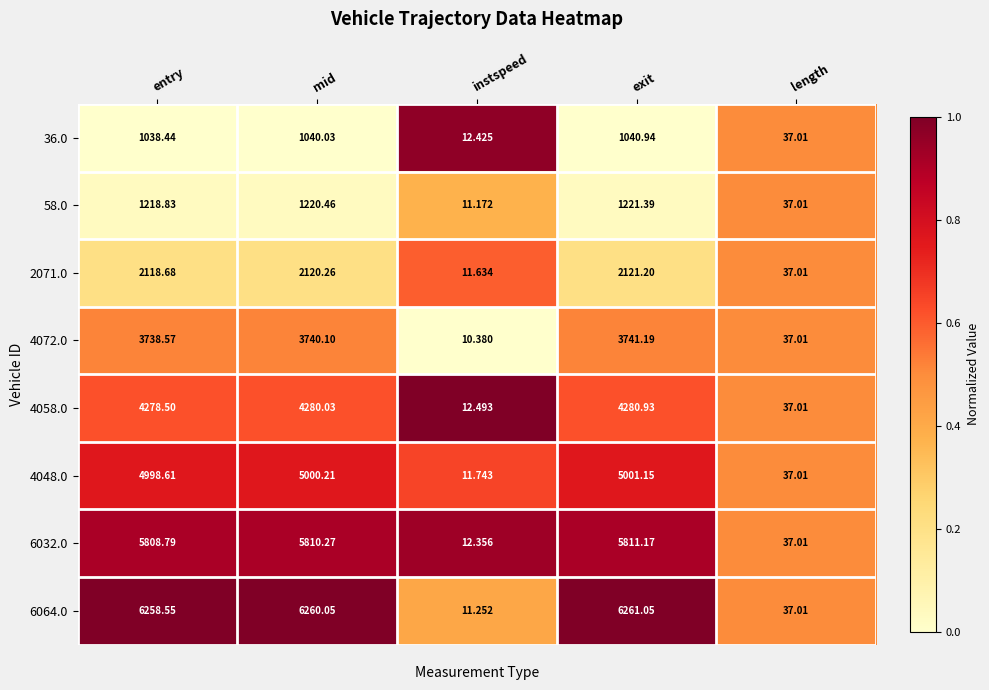

At which label is 4048.0 closest to 2506?

length